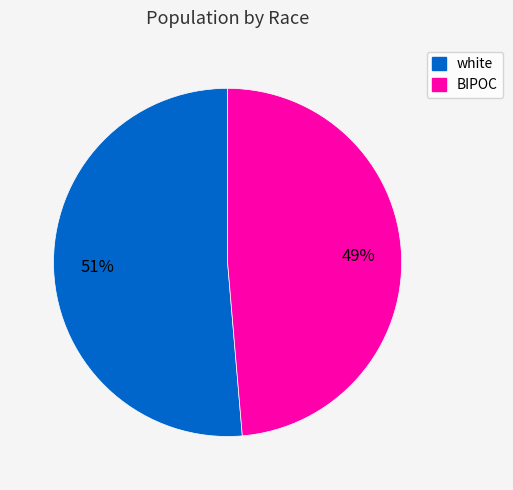

True or false: BIPOC accounts for 49% of the total.

True